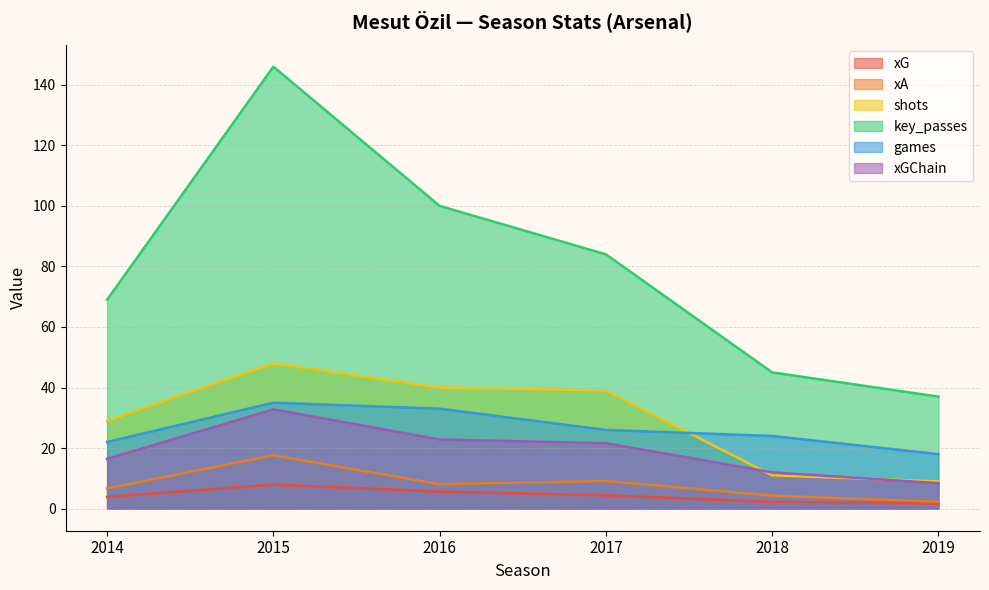

What is the difference between the xA values at 2017 and 2016?

1.1